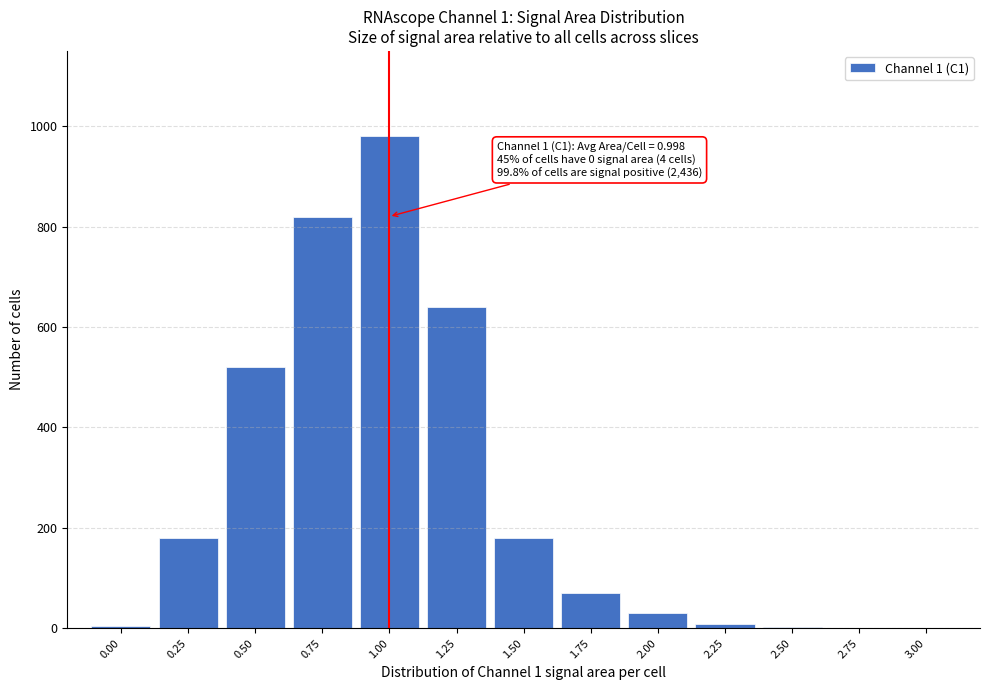

Between 1.75 and 0.75, which is larger?

0.75